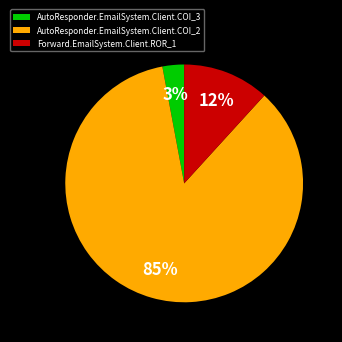

Do AutoResponder.EmailSystem.Client.COI_3 and AutoResponder.EmailSystem.Client.COI_2 together represent more than half of the pie?

Yes